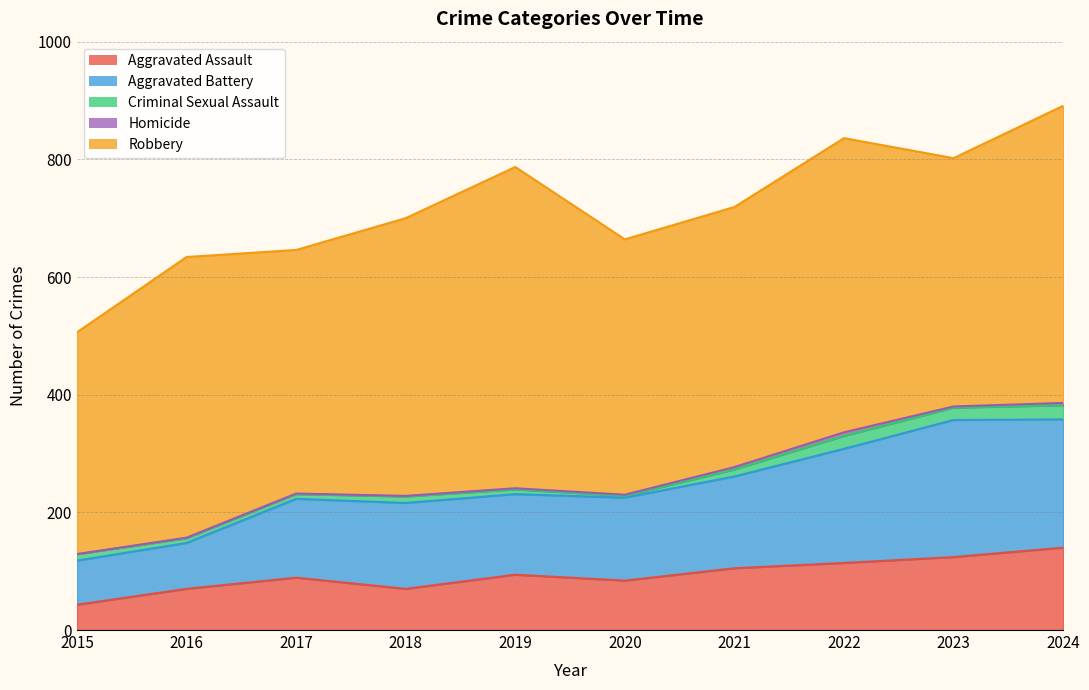

At which label is Aggravated Assault closest to 91?

2017